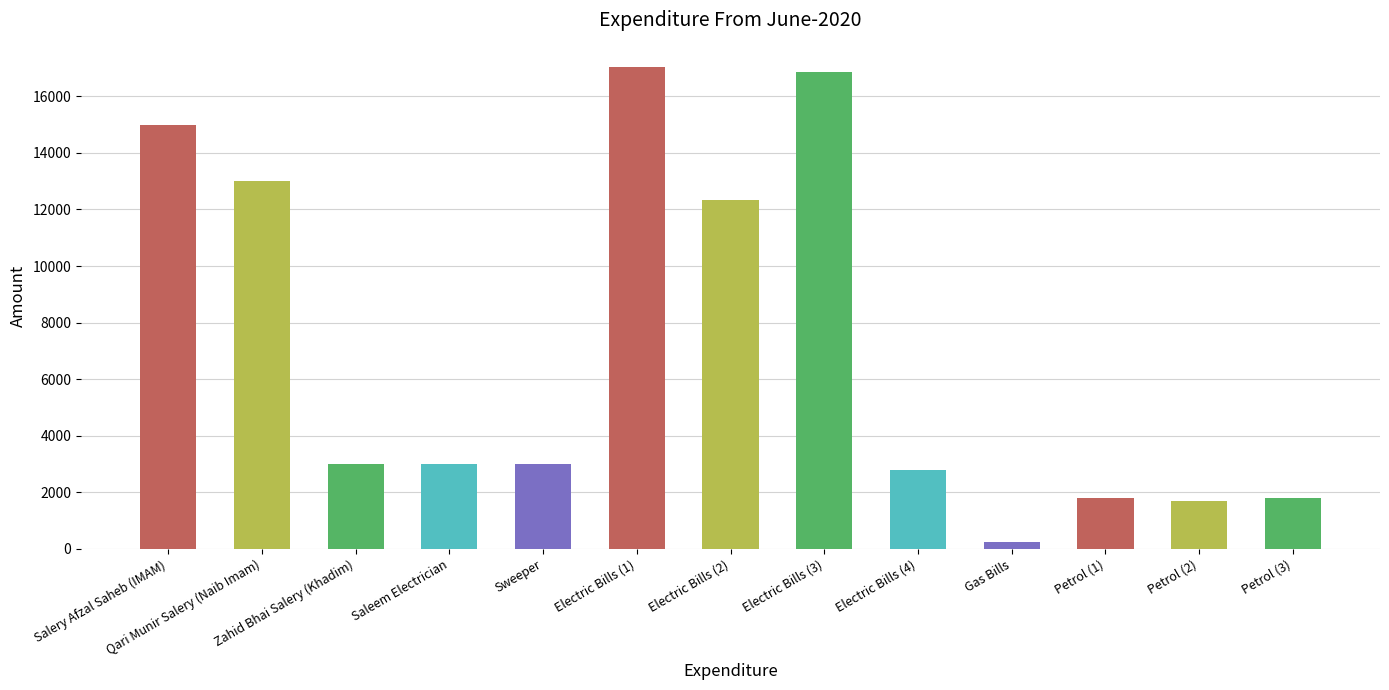

What is the change in value from Electric Bills (1) to Gas Bills?

-16814